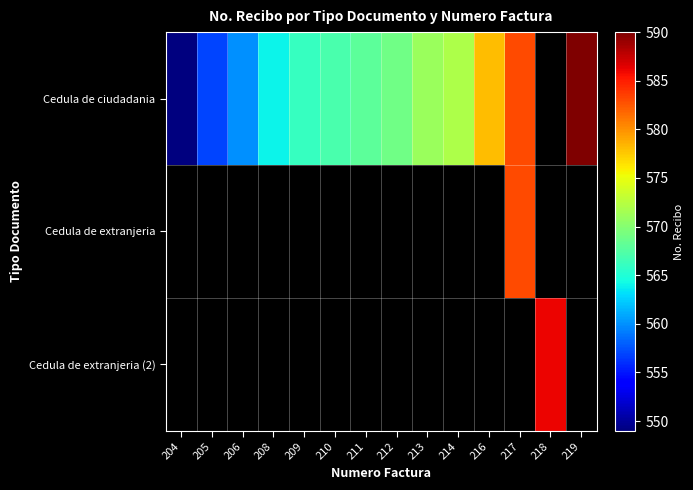

What is the minimum value for Cedula de ciudadania?

549.0